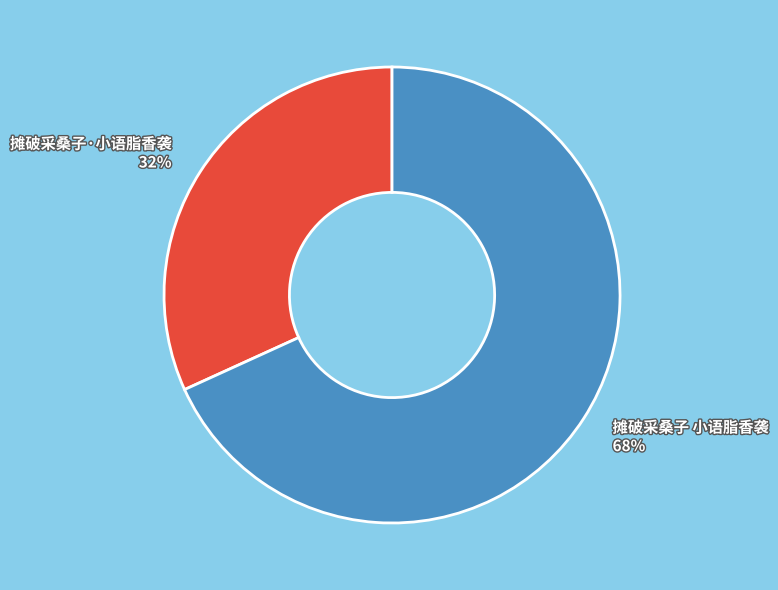

What is the ratio of the value at 摊破采桑子 小语脂香袭 to the value at 摊破采桑子·小语脂香袭?

2.1